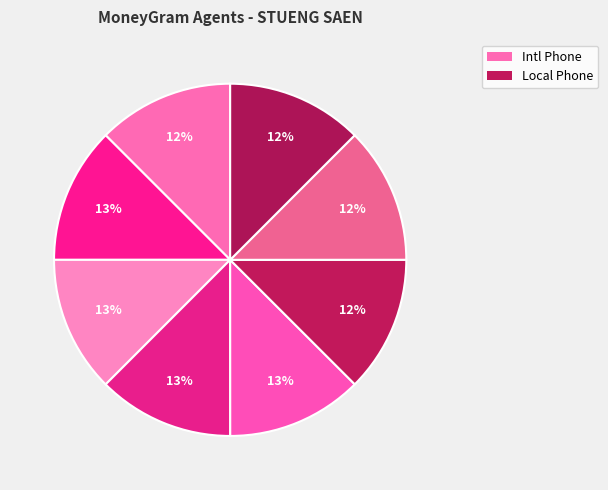

Count the number of slices in the pie.

8